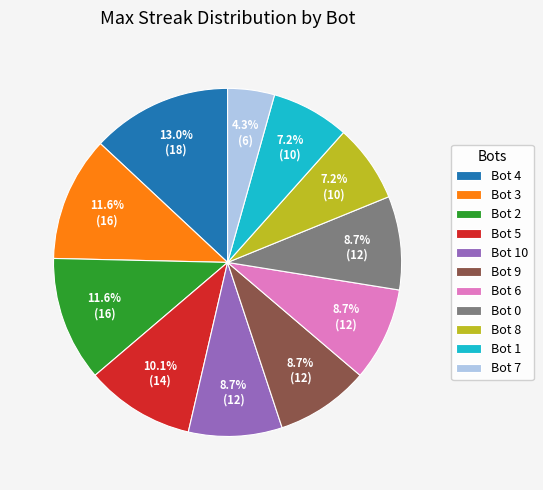

How much of the chart is everything except Bot 1?

92.8%